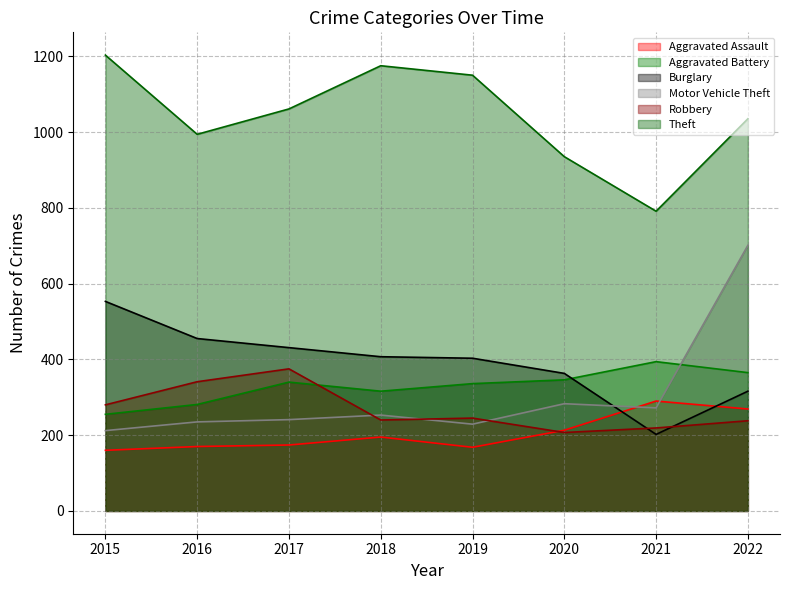

How many interior local peaks does the Theft series have?

1